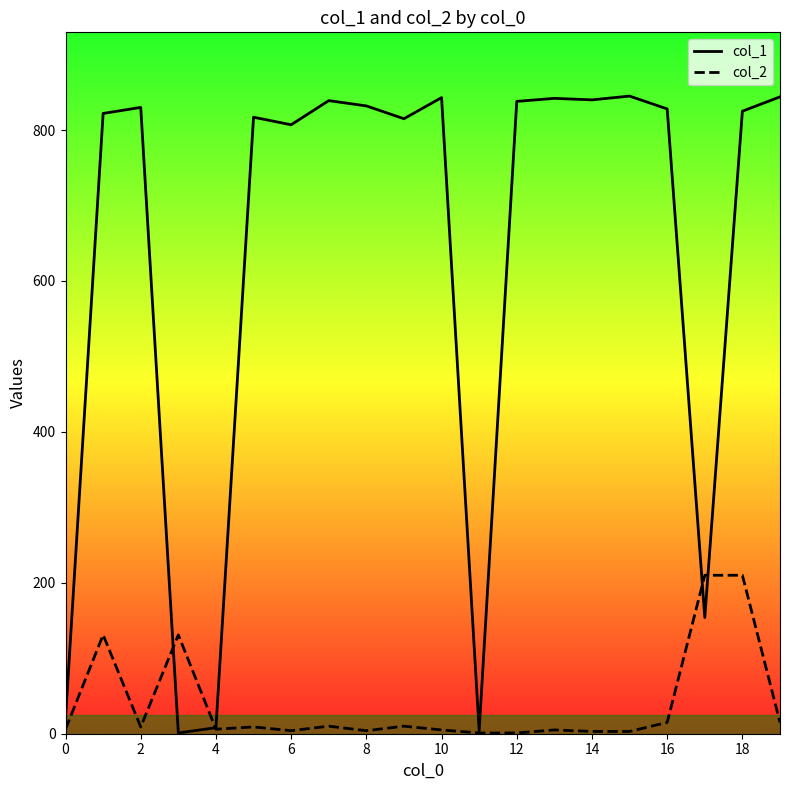

How many interior local peaks does the col_1 series have?

6